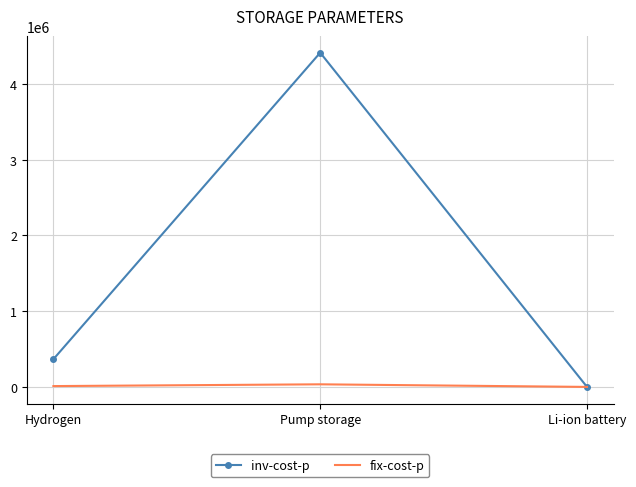

Is the value of fix-cost-p at Pump storage greater than the value of inv-cost-p at Pump storage?

No